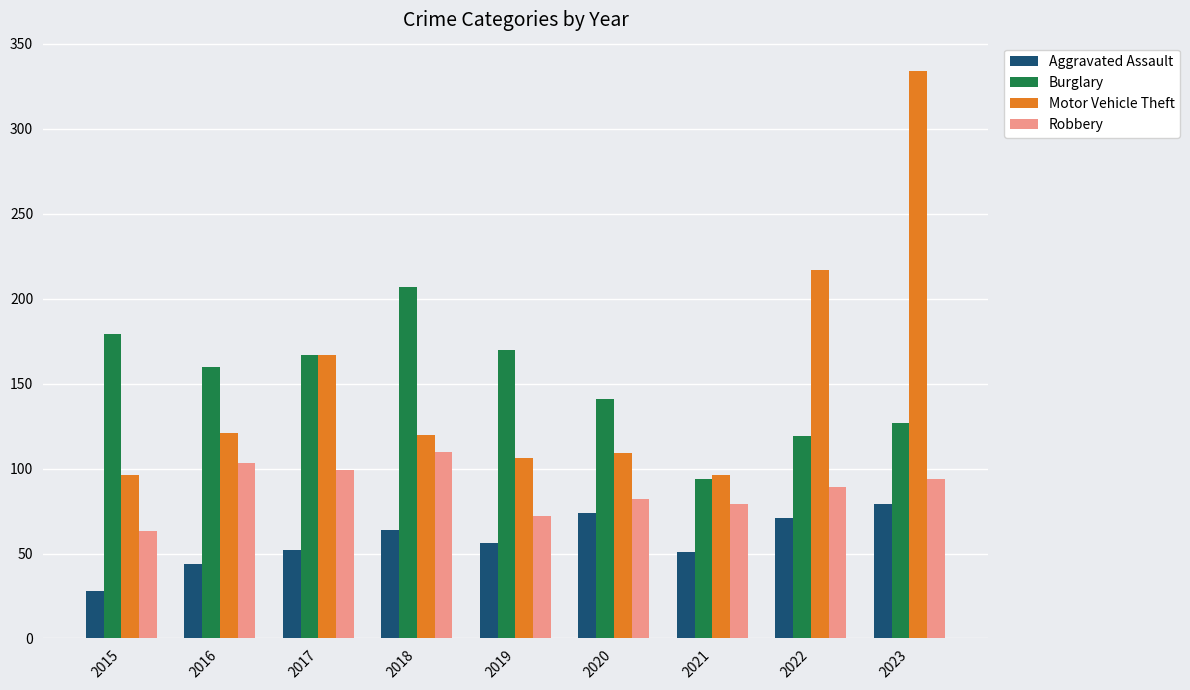

What value does the Robbery series have at 2022, to the nearest 10?

90